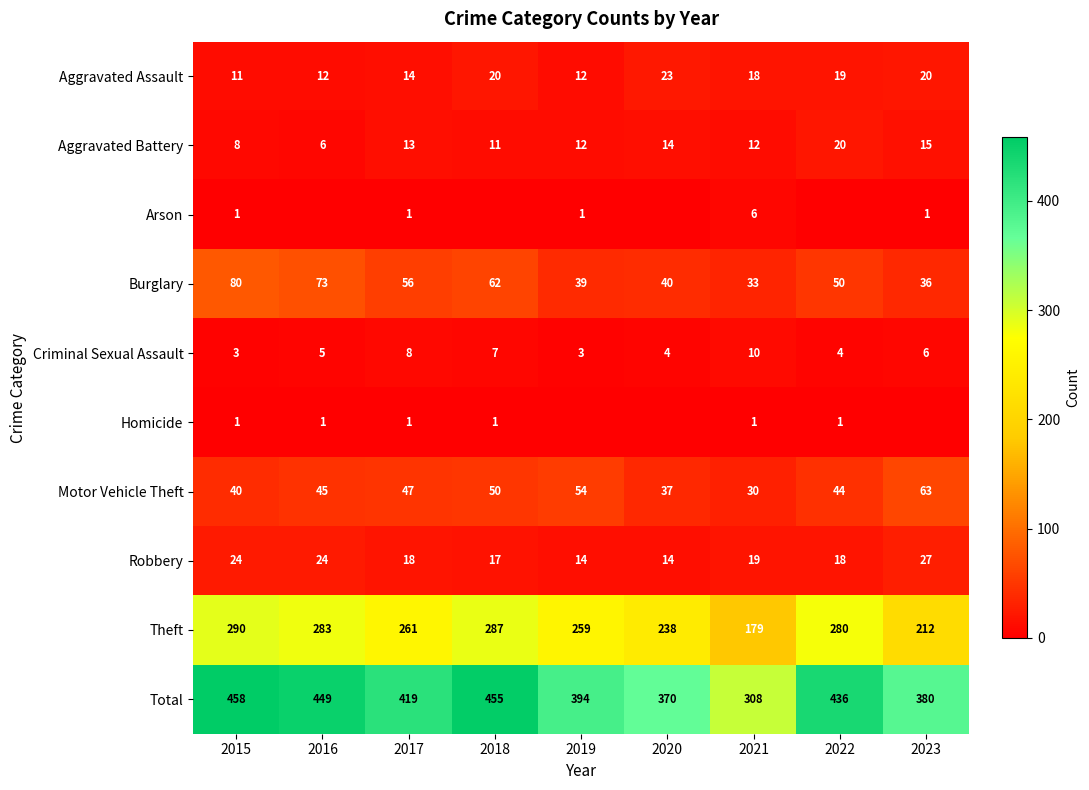

Rank the categories by Burglary value from lowest to highest.

2021, 2023, 2019, 2020, 2022, 2017, 2018, 2016, 2015